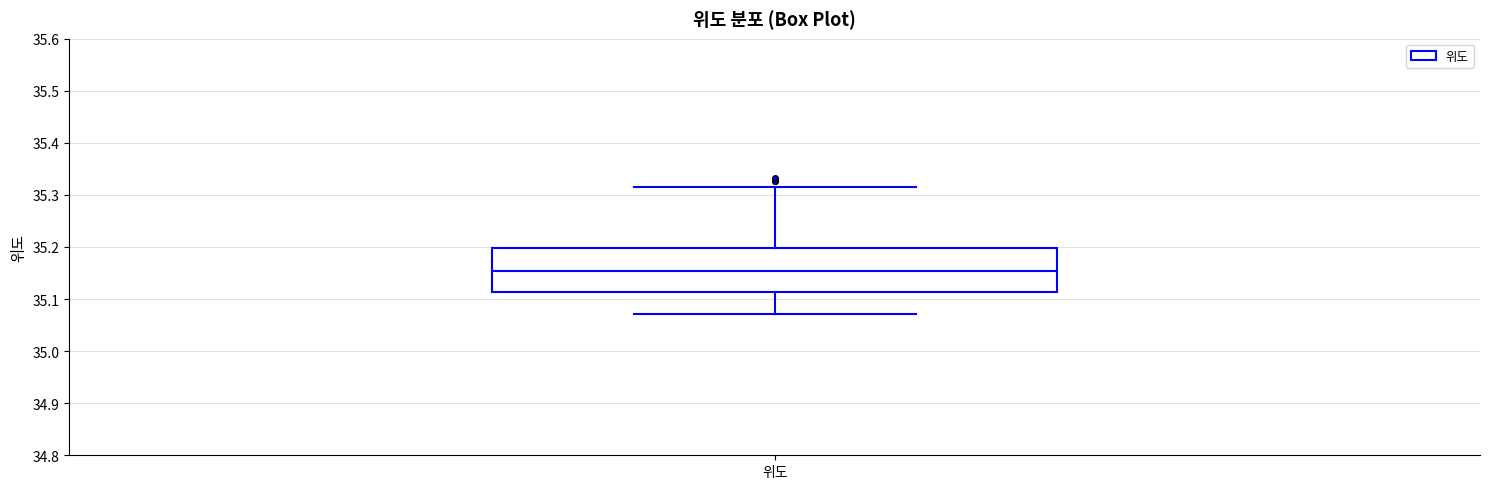

Read this box plot against the y-axis: the position of the median line, the range covered by the box, and the ends of both whiskers. The values are not printed on the chart, so give them approximately, as read against the axis.

median 35.15, box 35.11 to 35.20, whiskers 35.07 to 35.31